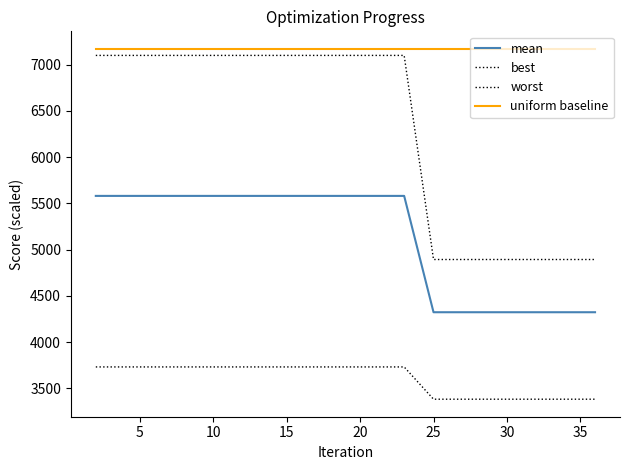

Reading right to left, what are all the values shown in this chart?

mean: 4322.1	4322.1	4322.1	4322.1	4322.1	4322.1	4322.1	4322.1	5580.4	5580.4	5580.4	5580.4	5580.4	5580.4	5580.4	5580.4	5580.4	5580.4	5580.4	5580.4
best: 3381.3	3381.3	3381.3	3381.3	3381.3	3381.3	3381.3	3381.3	3730.3	3730.3	3730.3	3730.3	3730.3	3730.3	3730.3	3730.3	3730.3	3730.3	3730.3	3730.3
worst: 4892.4	4892.4	4892.4	4892.4	4892.4	4892.4	4892.4	4892.4	7100.1	7100.1	7100.1	7100.1	7100.1	7100.1	7100.1	7100.1	7100.1	7100.1	7100.1	7100.1
uniform baseline: 7171.1	7171.1	7171.1	7171.1	7171.1	7171.1	7171.1	7171.1	7171.1	7171.1	7171.1	7171.1	7171.1	7171.1	7171.1	7171.1	7171.1	7171.1	7171.1	7171.1